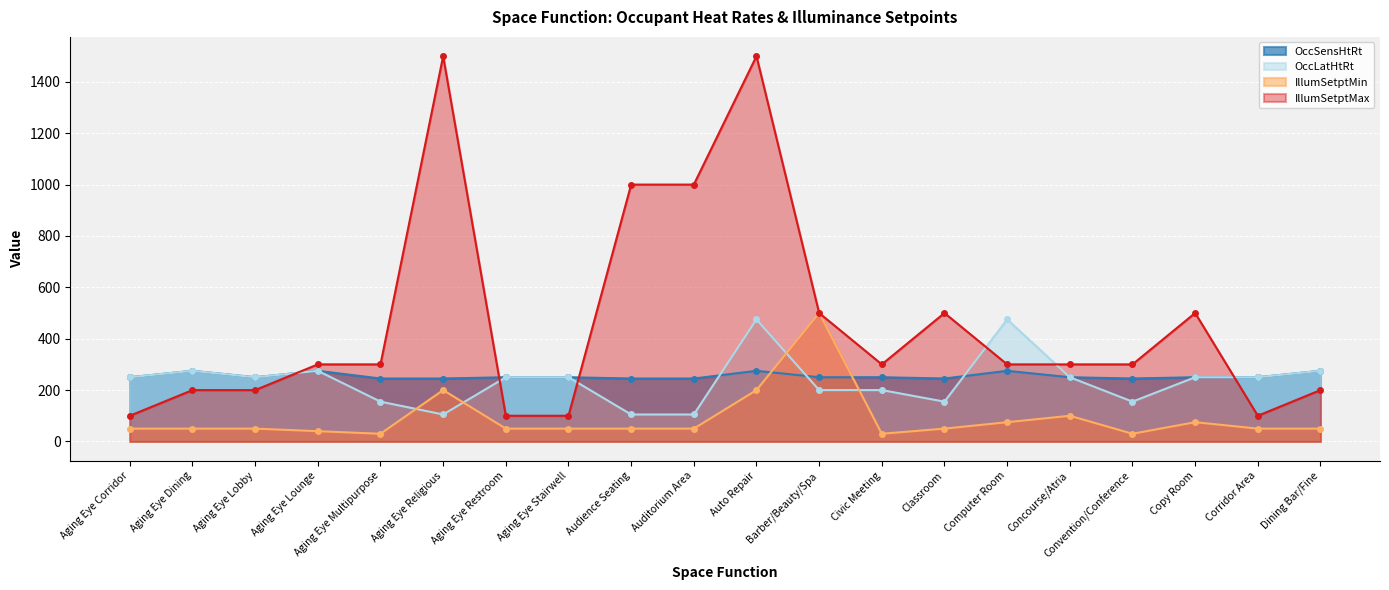

At which category does OccLatHtRt reach its first local peak?

Aging Eye Dining